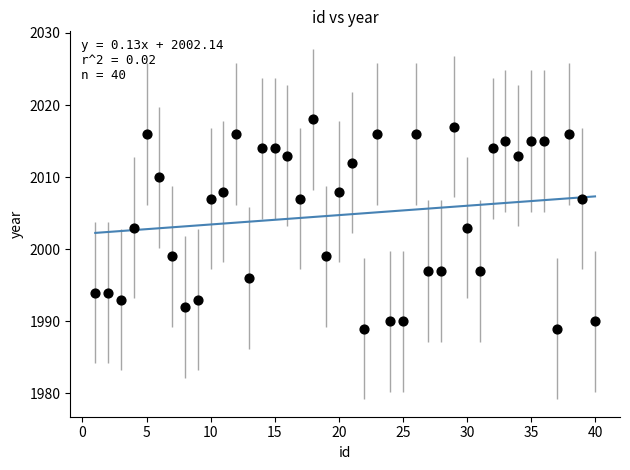

What is the range of X values (max minus min)?

39